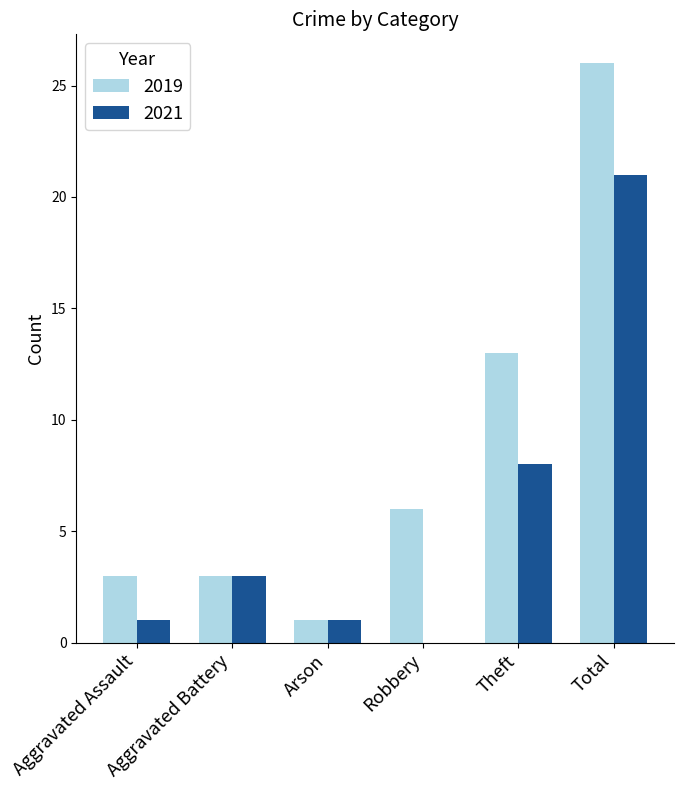

Reading left to right, extract all data points from this chart.

2019: Aggravated Assault=3	Aggravated Battery=3	Arson=1	Robbery=6	Theft=13	Total=26
2021: Aggravated Assault=1	Aggravated Battery=3	Arson=1	Robbery=0	Theft=8	Total=21